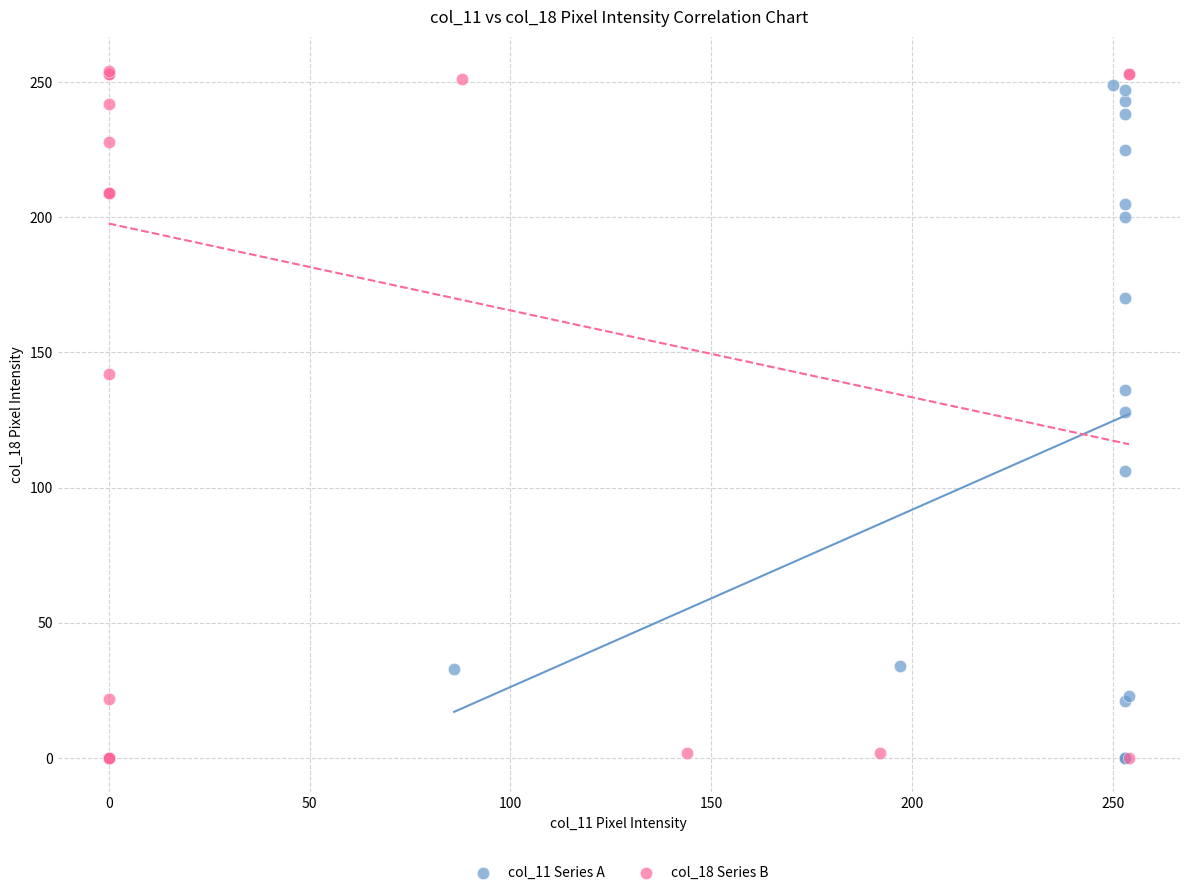

What are all the series names shown in the legend?

col_11 Series A, col_18 Series B